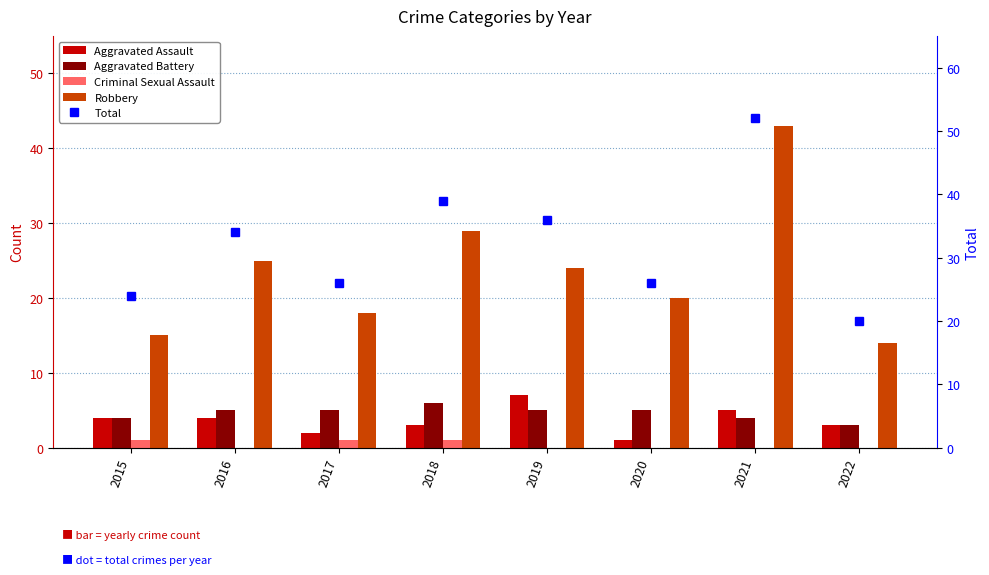

What is the difference between the maximum and minimum values in the Robbery series?

29